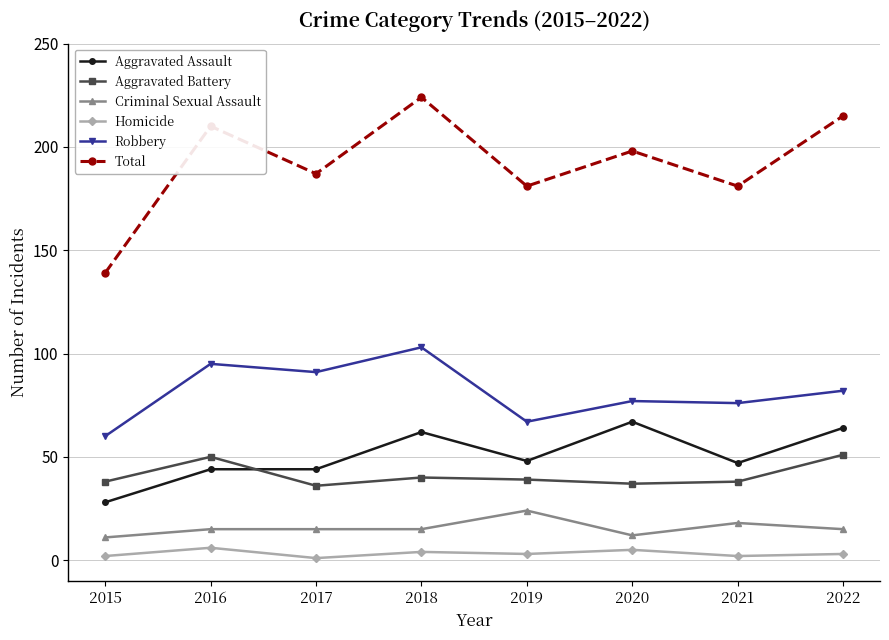

What is the minimum value shown in the chart?

1